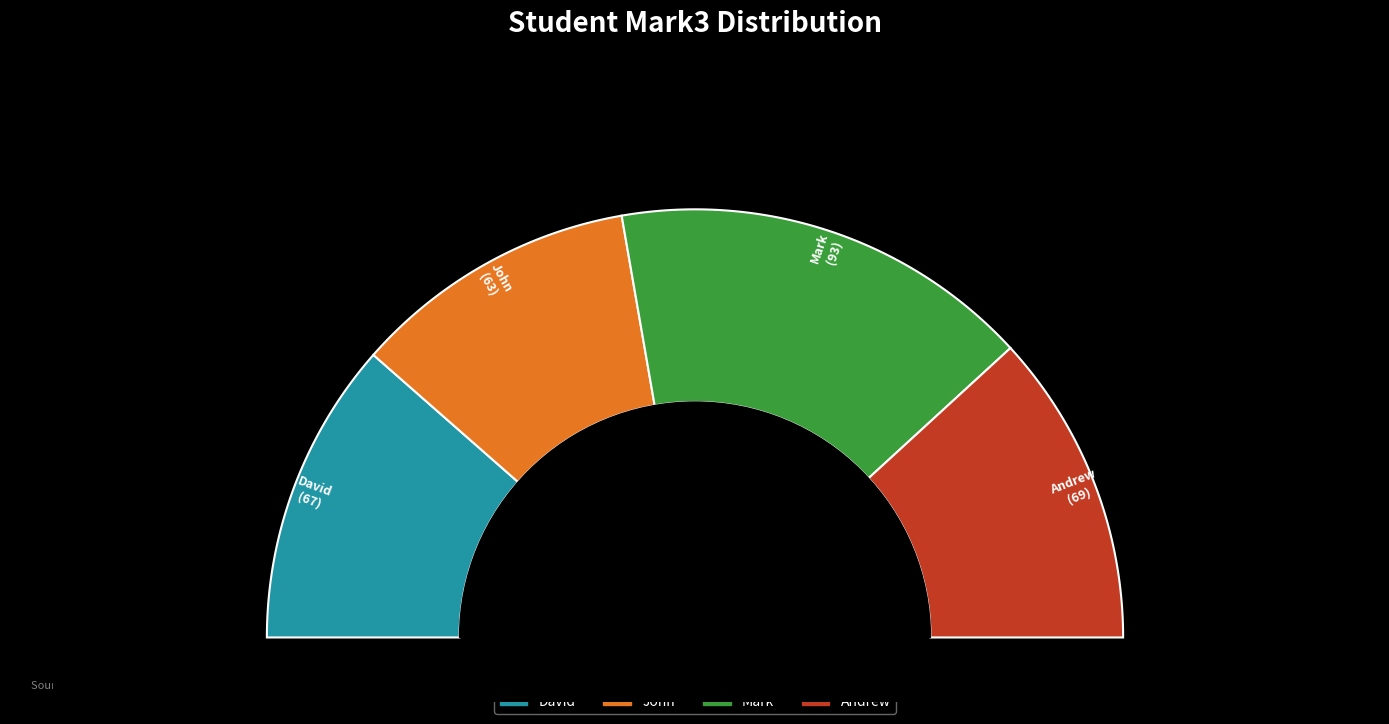

Does John account for over 50% of the chart?

No